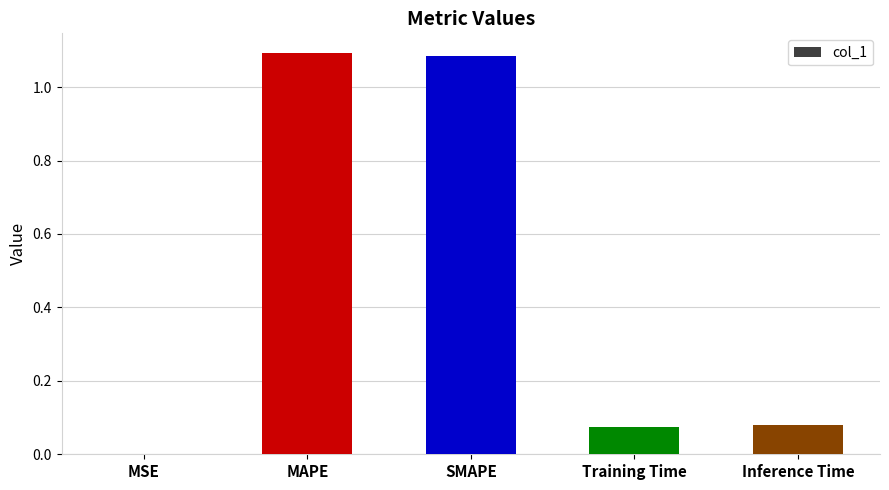

The chart shows a value of 1.7 at SMAPE. True or false?

False